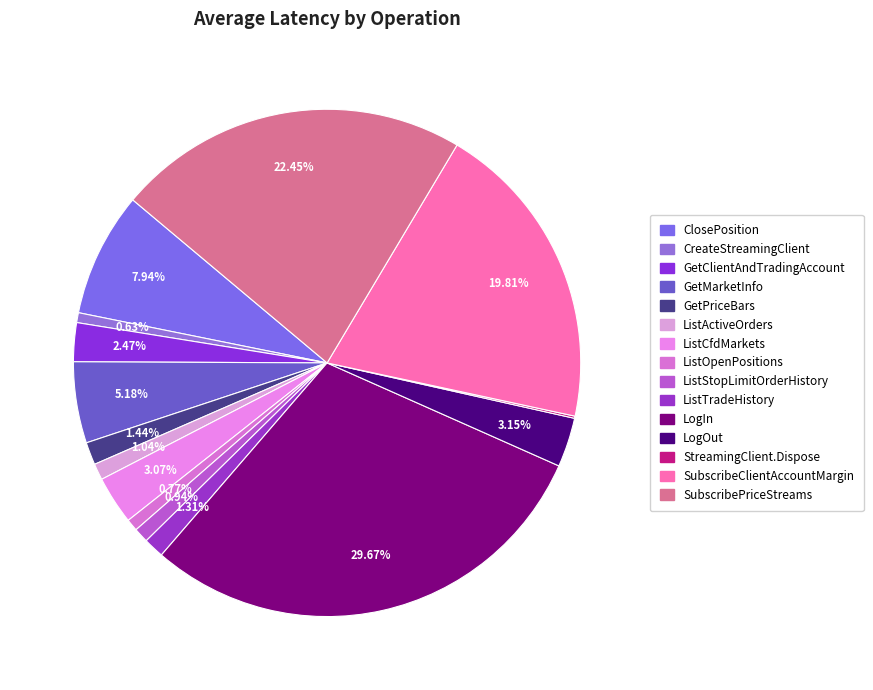

To the nearest percent, what is the difference between the GetPriceBars and GetClientAndTradingAccount slice percentages?

1%